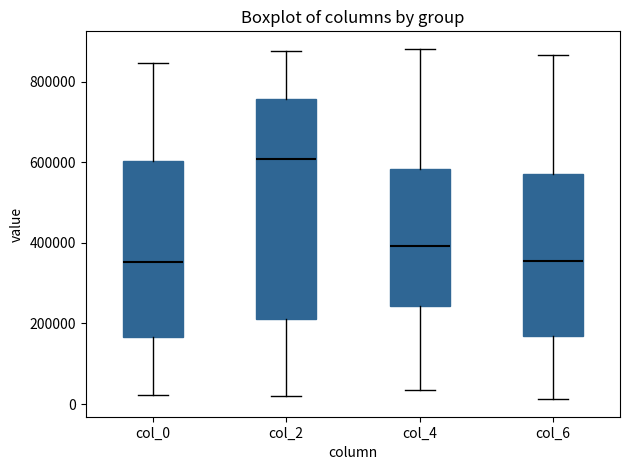

Reading left to right, transcribe this box plot: for each box, give where its median line is, the range the box spans, and where its two whiskers end, as read against the y-axis. The values are not printed on the chart, so give them approximately, as read against the axis.

col_0: median 360000, box 160000 to 600000, whiskers 20000 to 840000
col_2: median 600000, box 200000 to 760000, whiskers 20000 to 880000
col_4: median 400000, box 240000 to 580000, whiskers 40000 to 880000
col_6: median 360000, box 160000 to 580000, whiskers 20000 to 860000